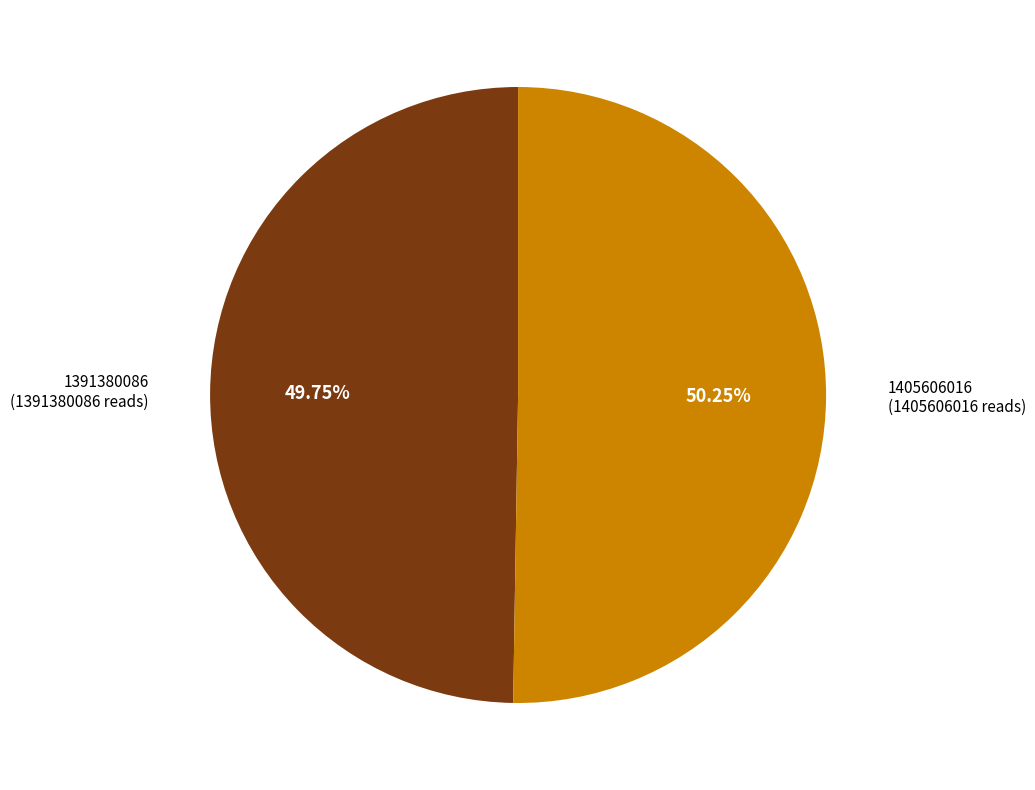

What is the largest slice in the pie chart?

1405606016